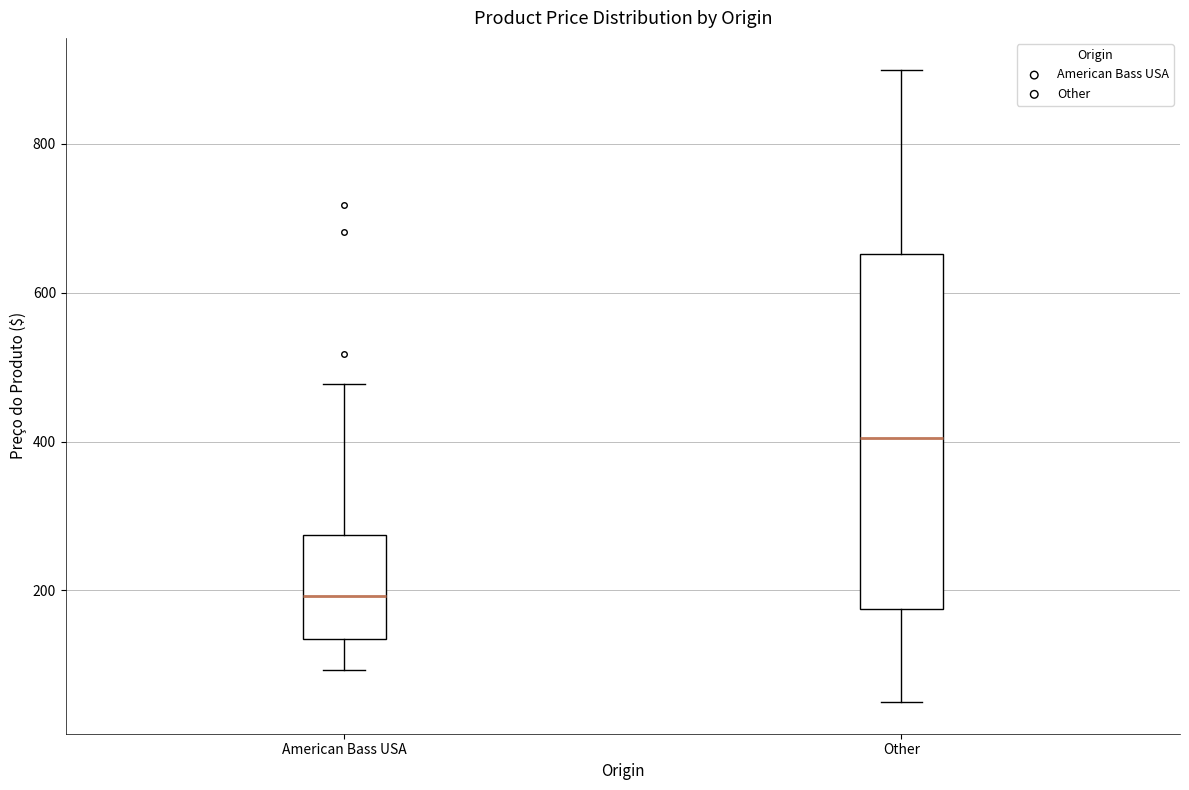

Which box's median line is the highest?

Other